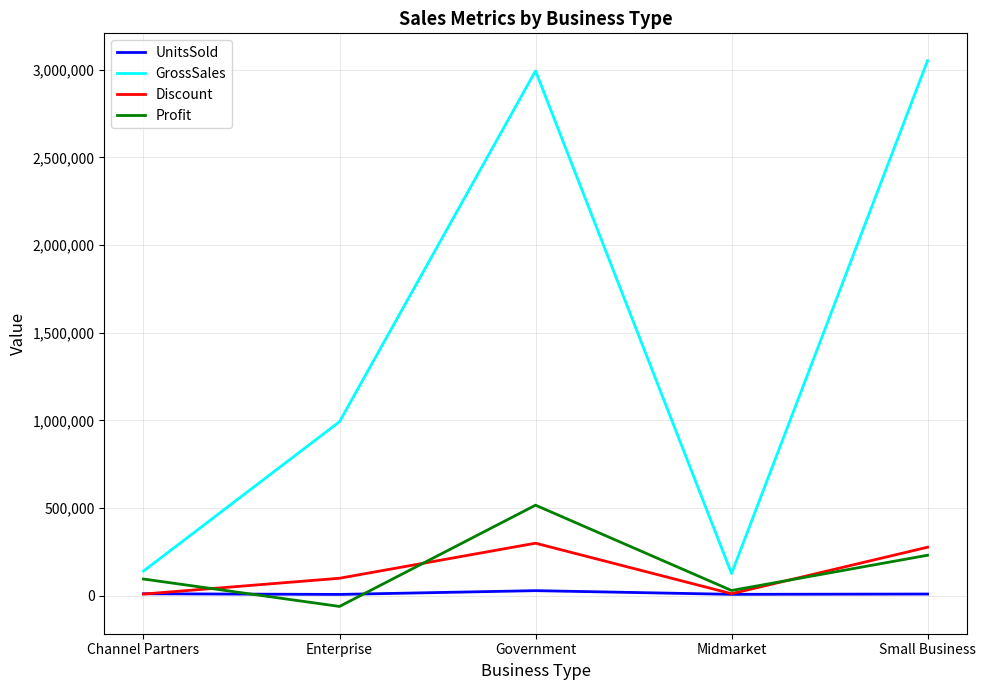

How many values in the GrossSales series exceed 993062?

3